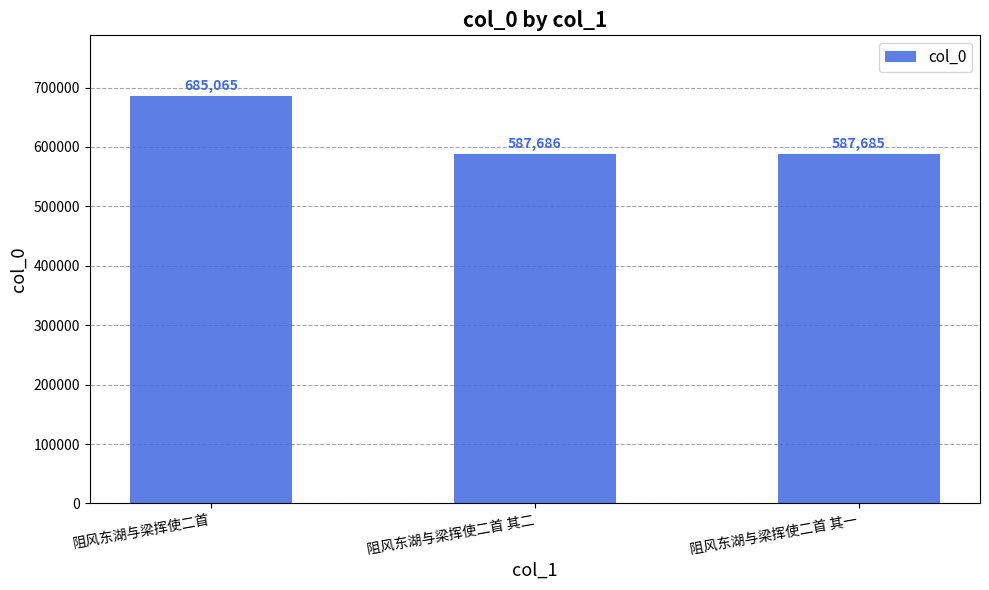

Is it true that the value at 阻风东湖与梁挥使二首 is 685065?

True